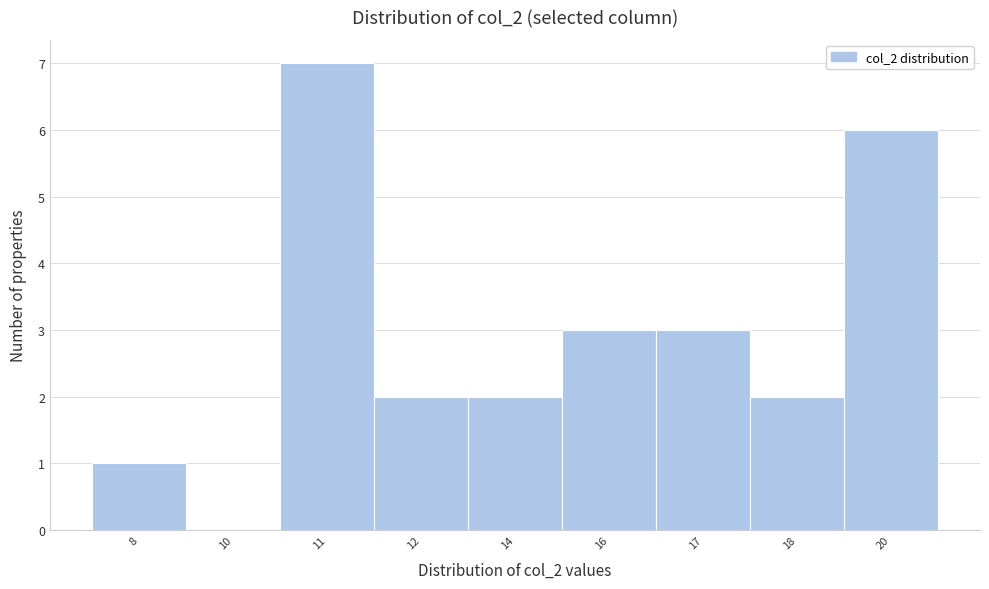

What is the change in value from 11 to 18?

-5